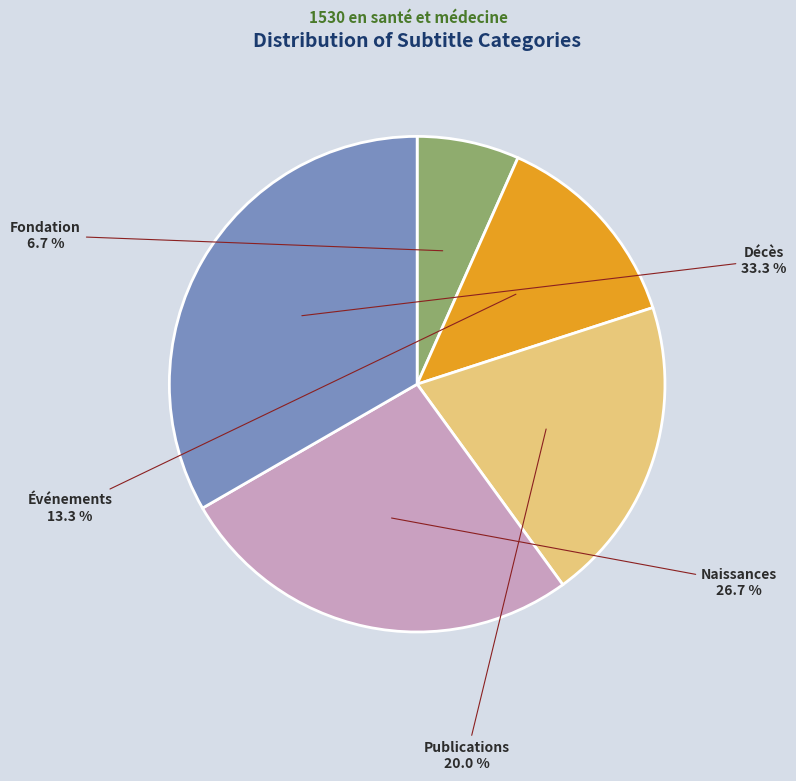

The Publications slice represents 20% of the pie. True or false?

True